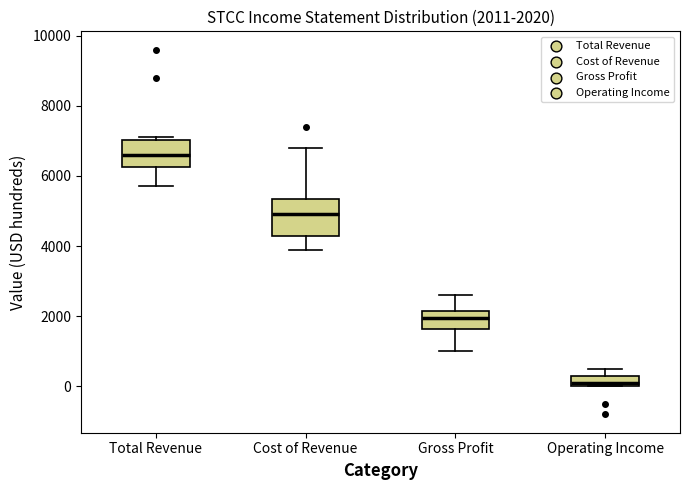

Comparing the boxes themselves (not the whiskers), which one is the tallest?

Cost of Revenue